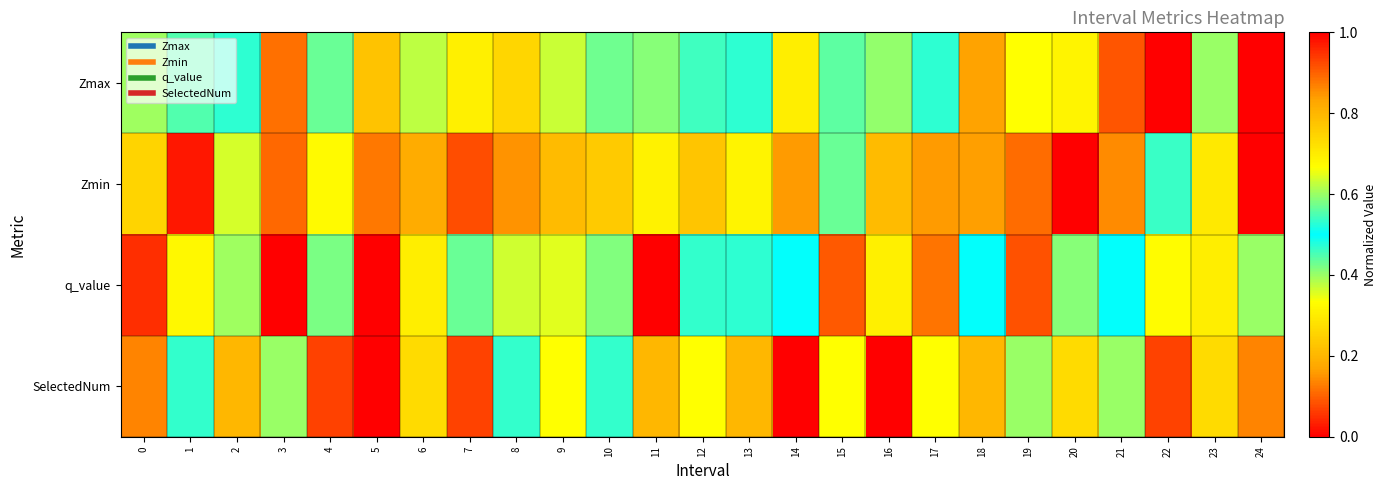

List the series in order of their overall mean, lowest first.

Zmin, SelectedNum, q_value, Zmax